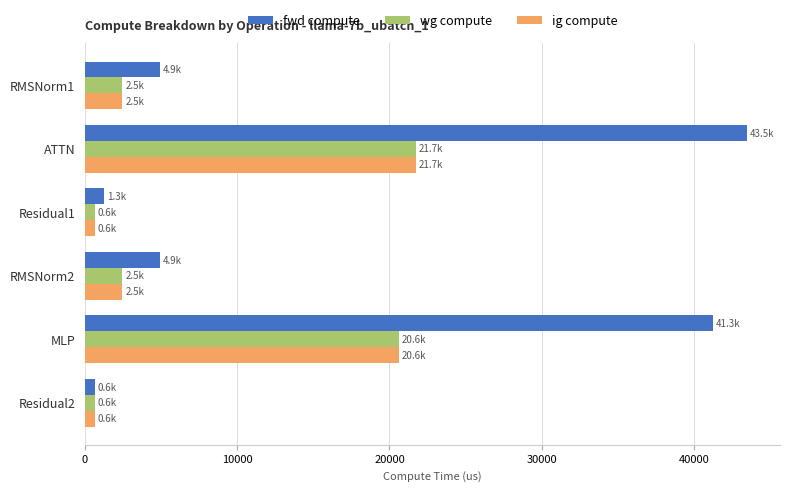

Which series changed the most between Residual1 and MLP?

fwd compute